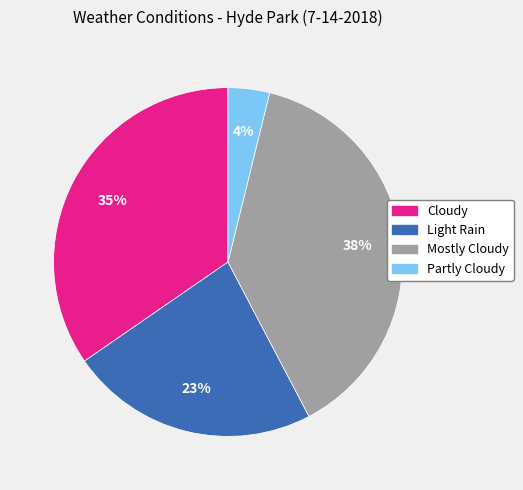

Does Light Rain account for over 50% of the chart?

No